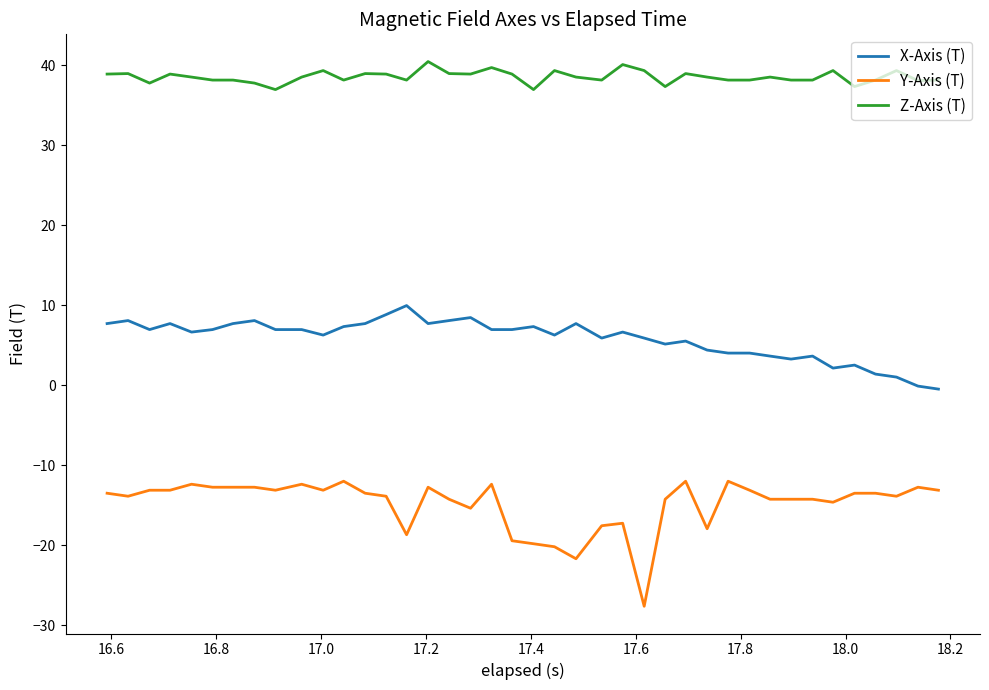

True or false: Z-Axis (T) and Y-Axis (T) intersect in this chart.

False